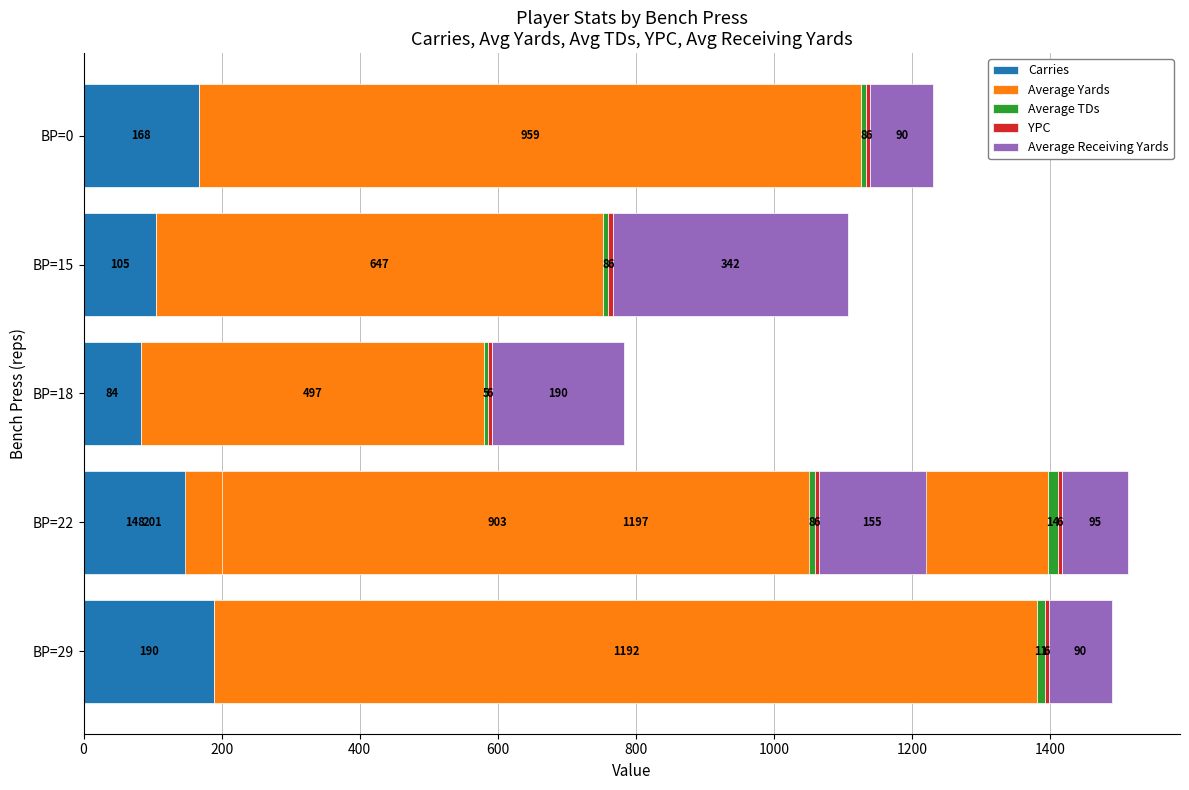

What is the total value across all series at BP=18?

782.2